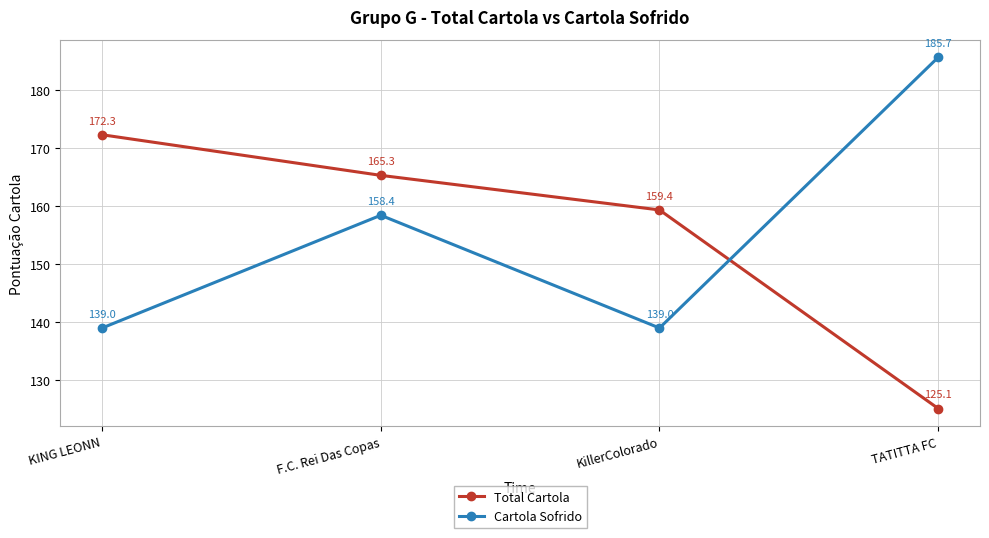

Which series changed the most between KillerColorado and TATITTA FC?

Cartola Sofrido